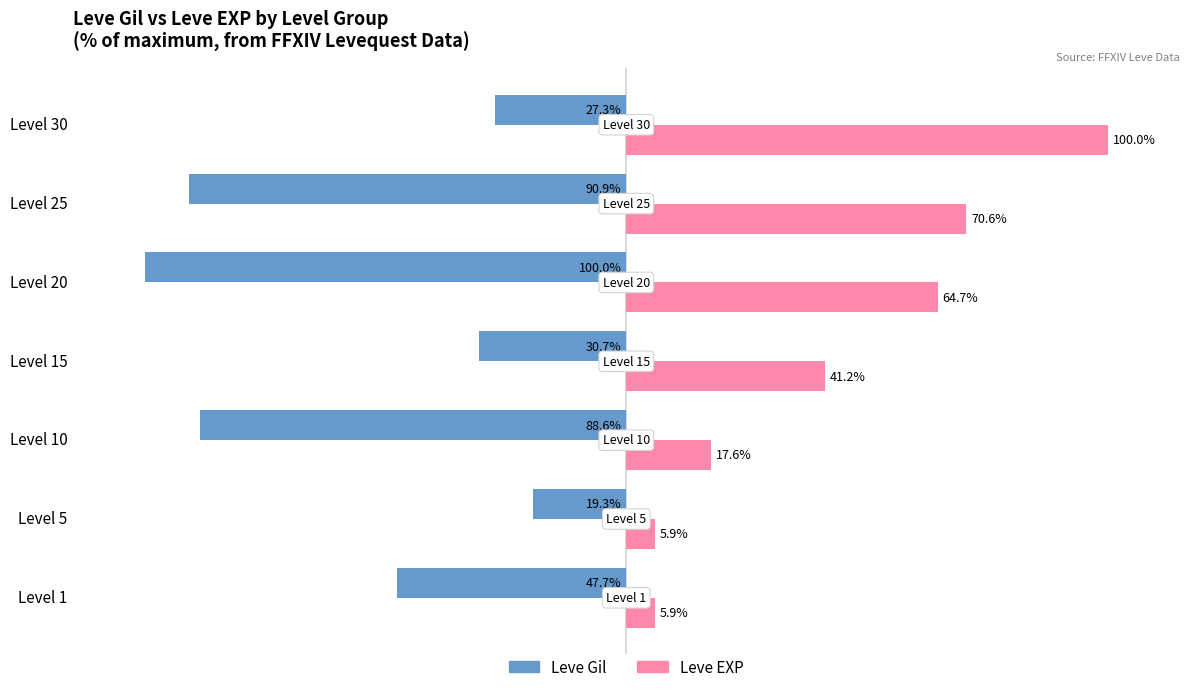

Which series has the widest spread of values?

Leve EXP